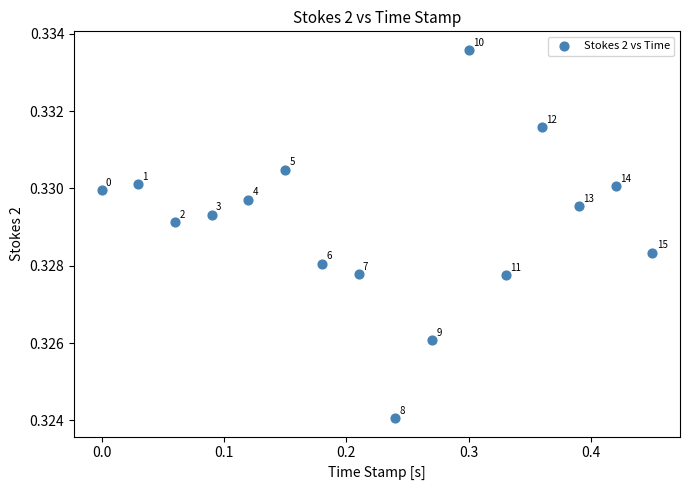

What is the range of X values (max minus min)?

0.4